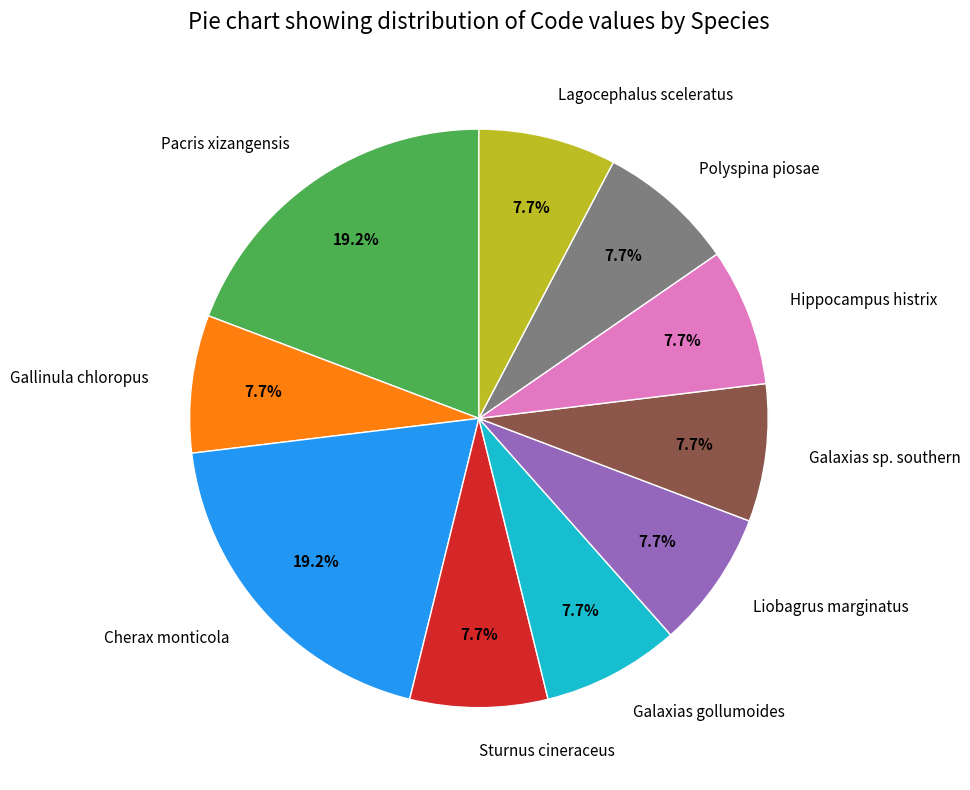

What is the ratio of the value at Galaxias sp. southern to the value at Sturnus cineraceus?

1.0